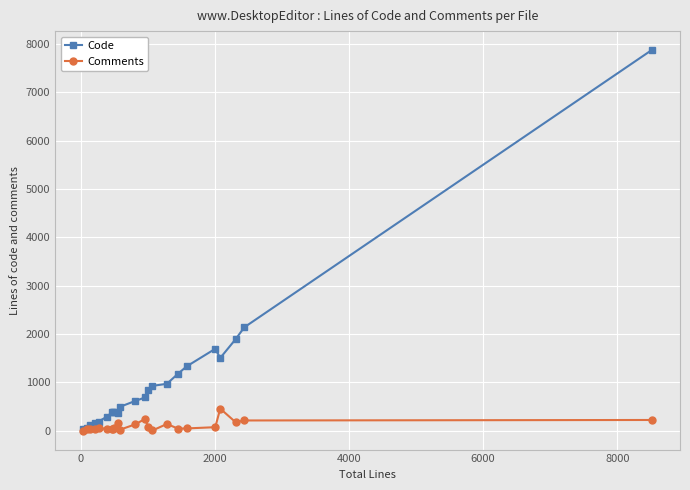

What is the maximum value shown in the chart?

7877